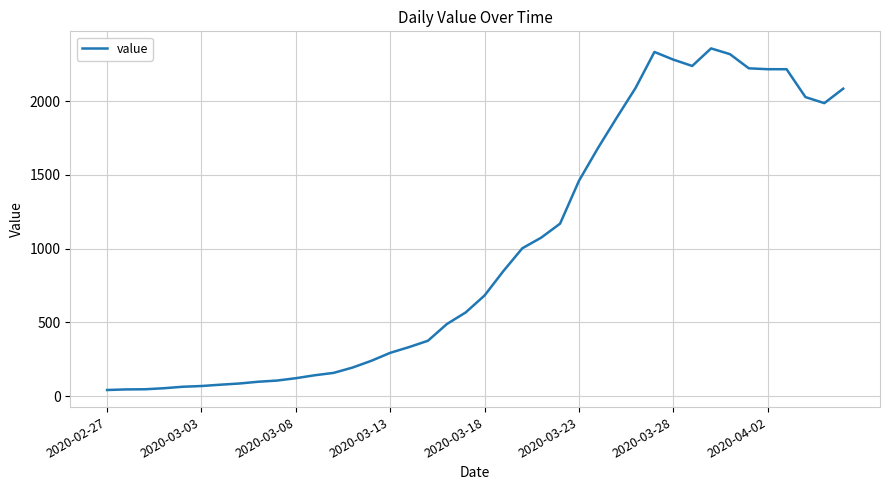

What is the difference between the maximum and minimum values?

2316